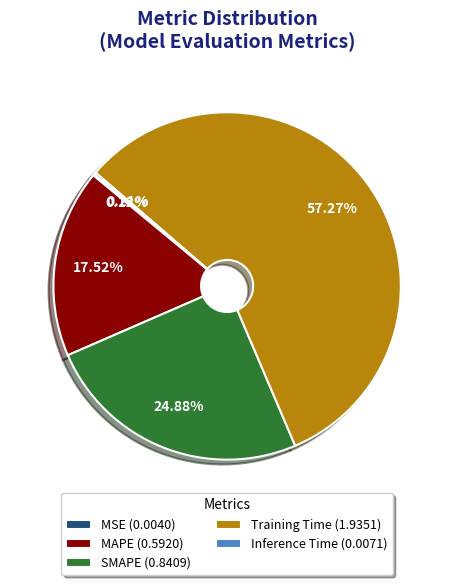

Is it true that Training Time is 57% of the pie?

True